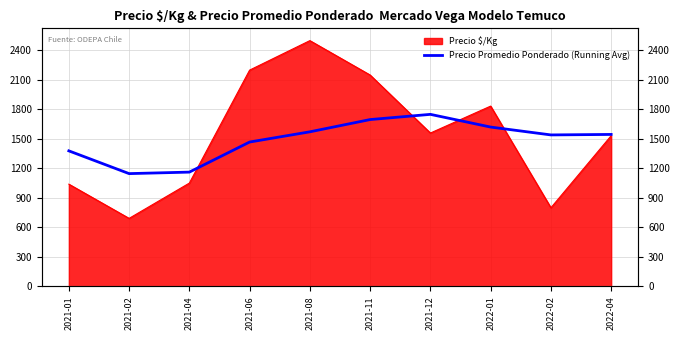

How many data points does each series have?

10